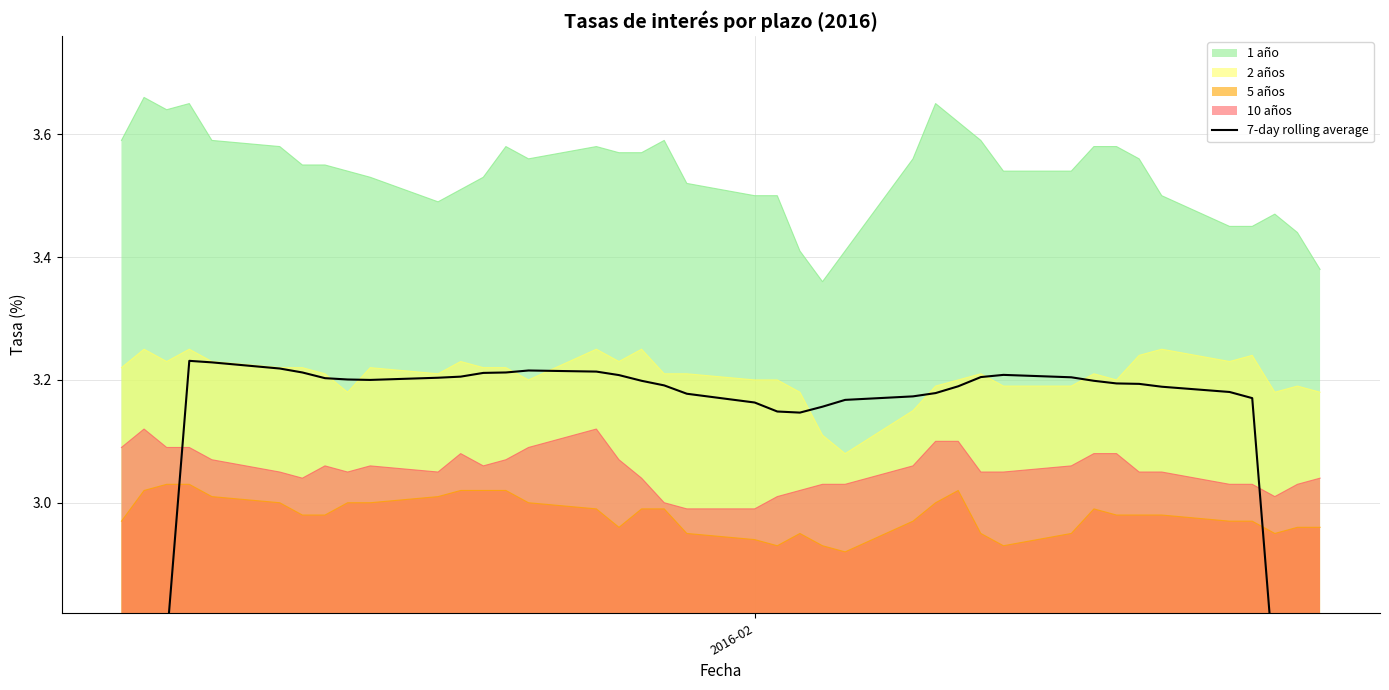

How many values exceed 3?

34